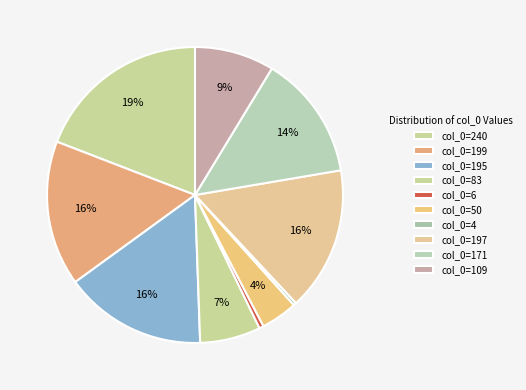

Is there a majority slice in this chart?

No